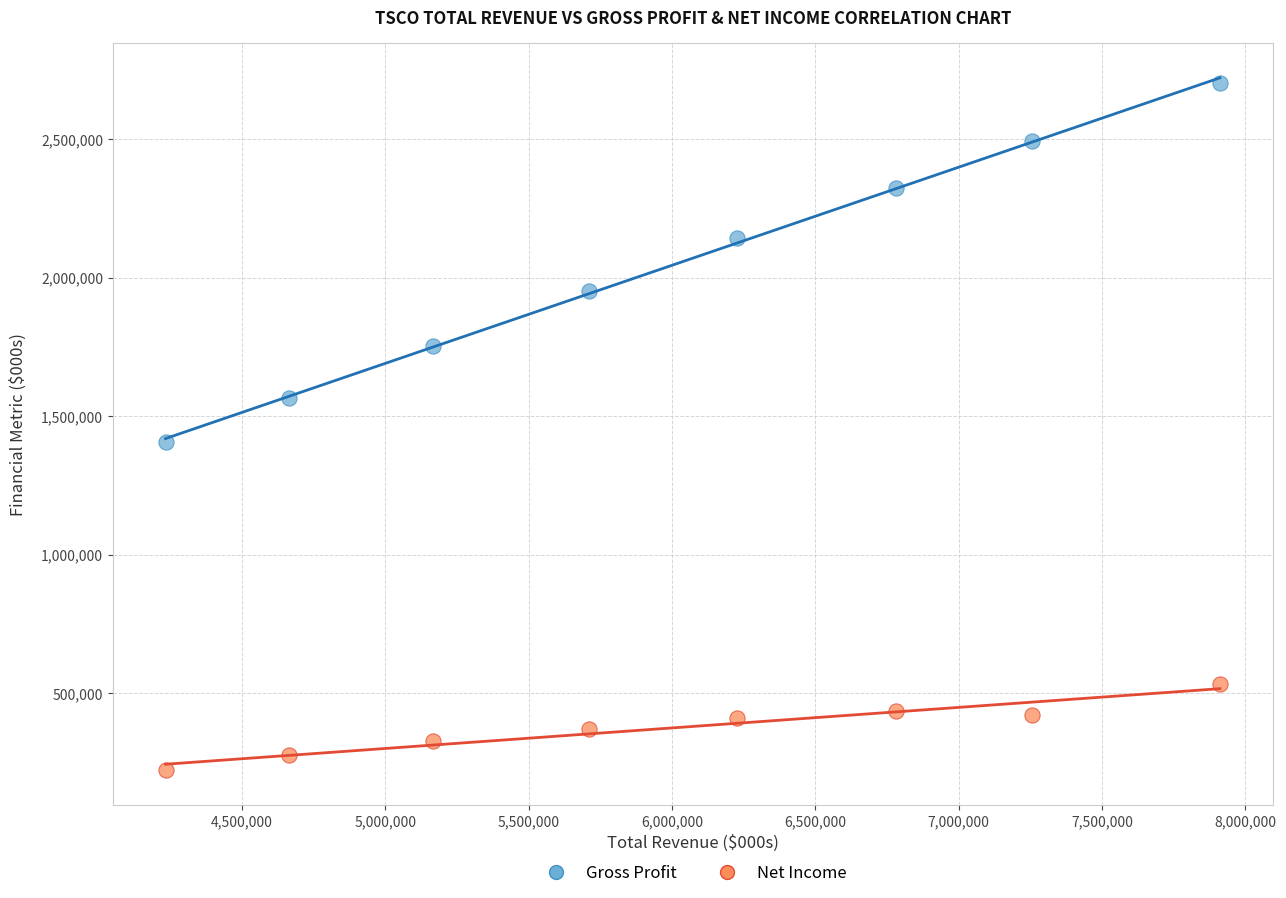

Across all data points, what is the range of X values (max minus min)?

3678300